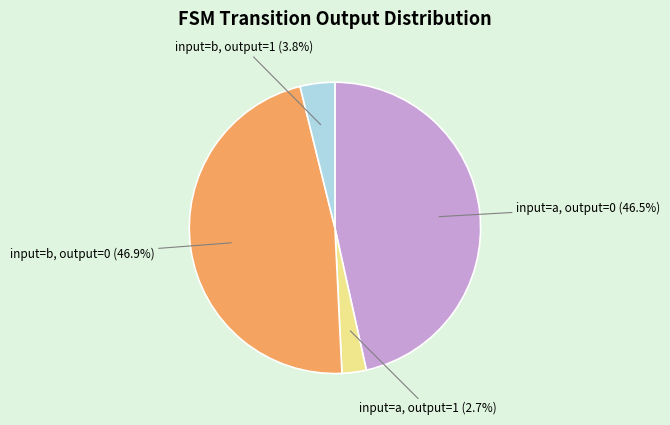

Does any single category account for the majority?

No